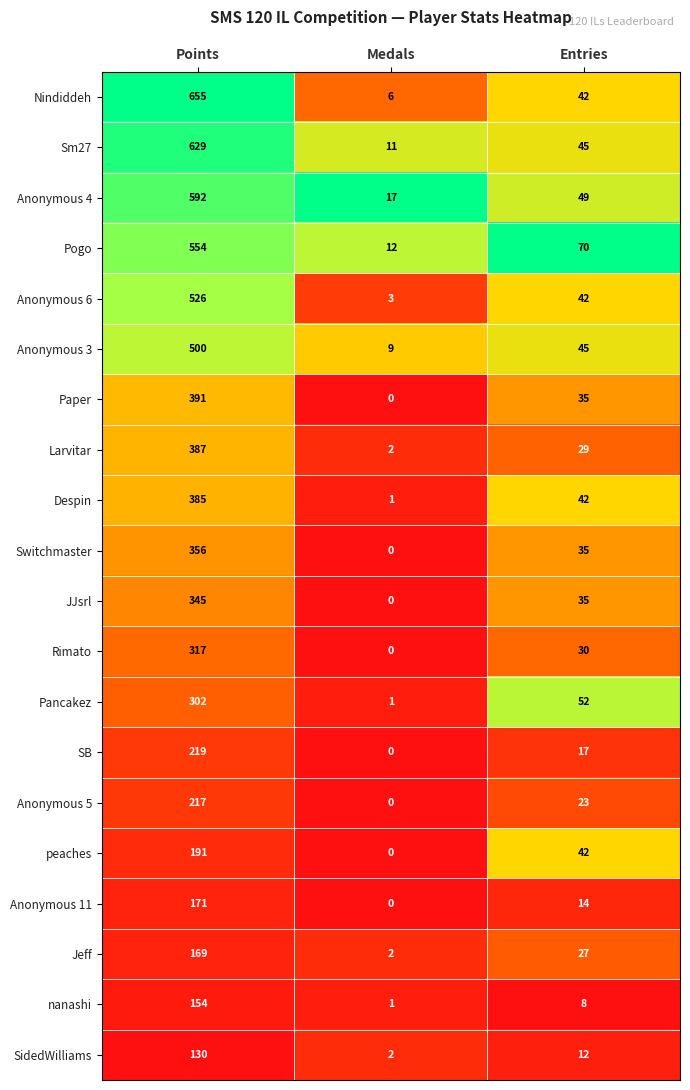

Rank the series by their maximum value, from highest to lowest.

Nindiddeh, Sm27, Anonymous 4, Pogo, Anonymous 6, Anonymous 3, Paper, Larvitar, Despin, Switchmaster, JJsrl, Rimato, Pancakez, SB, Anonymous 5, peaches, Anonymous 11, Jeff, nanashi, SidedWilliams